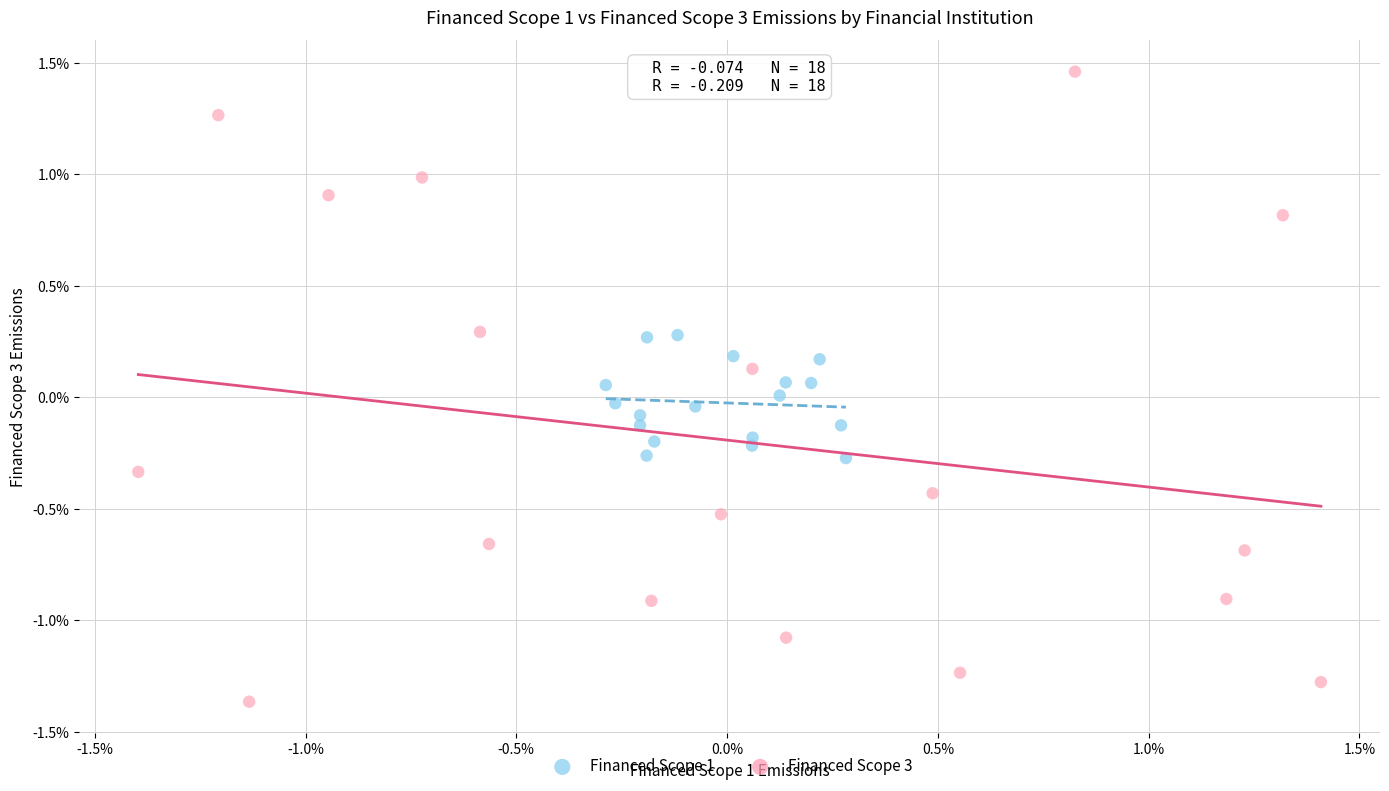

Which series has the widest spread of Y values?

Financed Scope 3